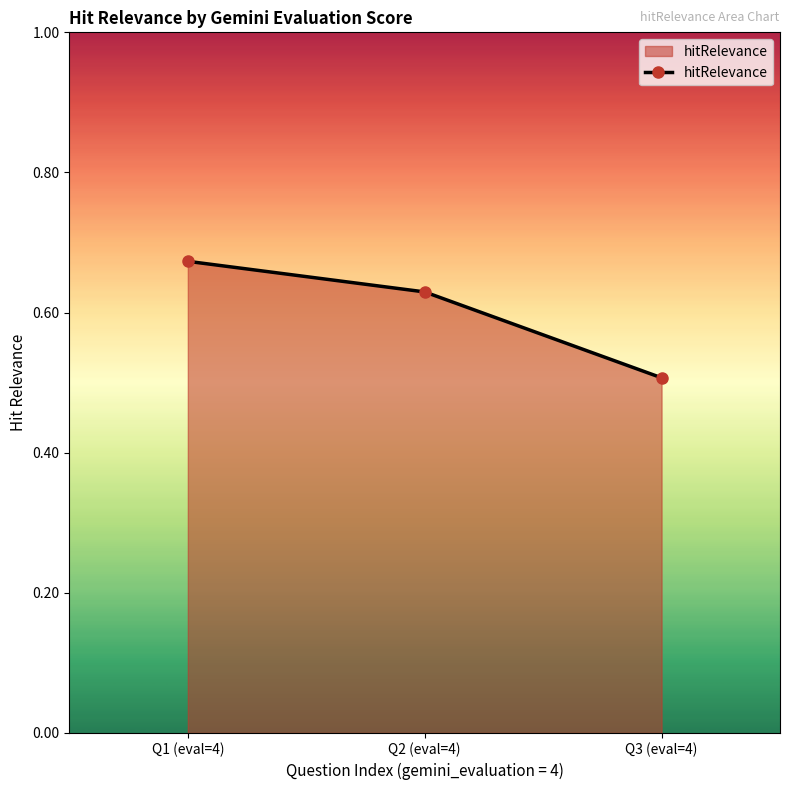

What is the sum of all values?

1.8